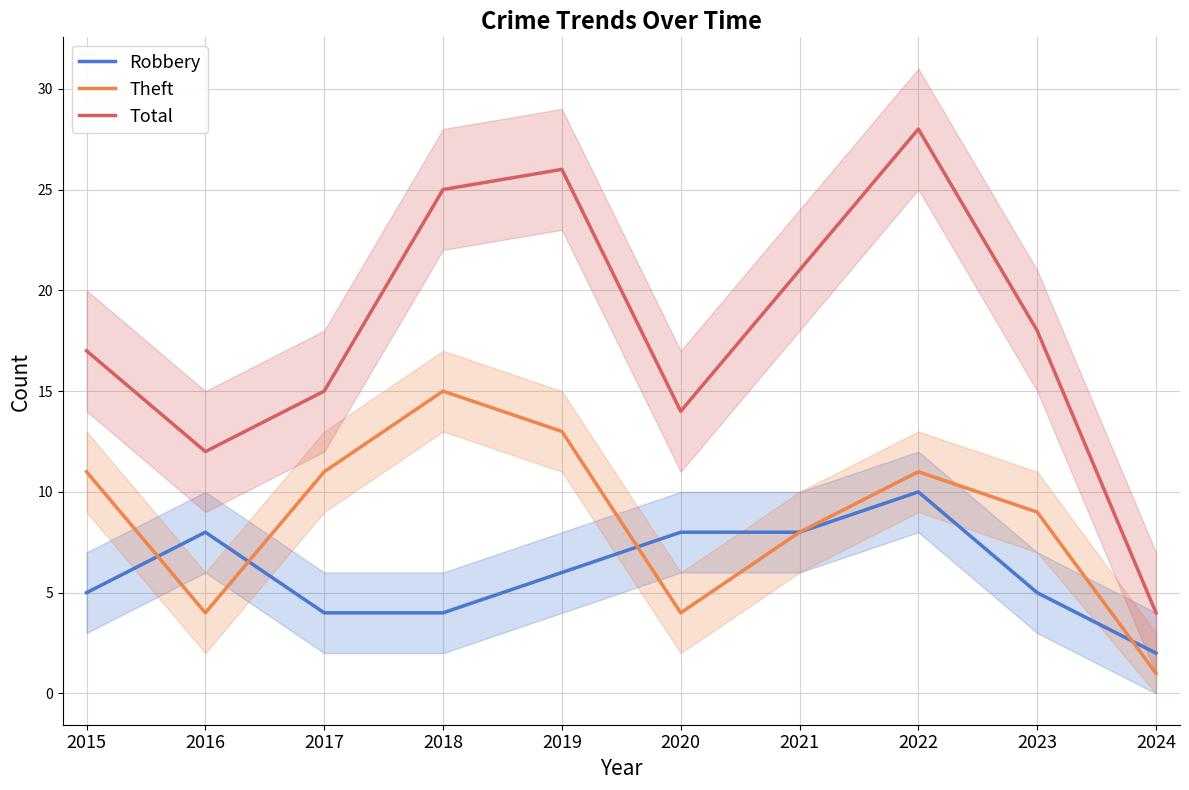

True or false: Robbery has more than 2 points higher than both neighbors.

False